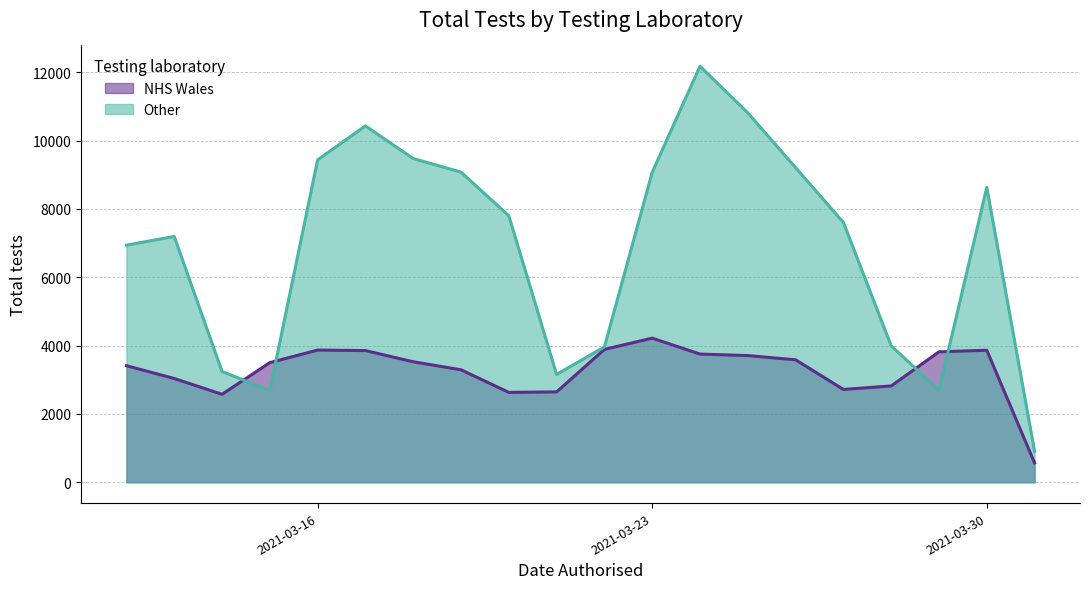

What is the approximate value of Other at 2021-03-15?

2686